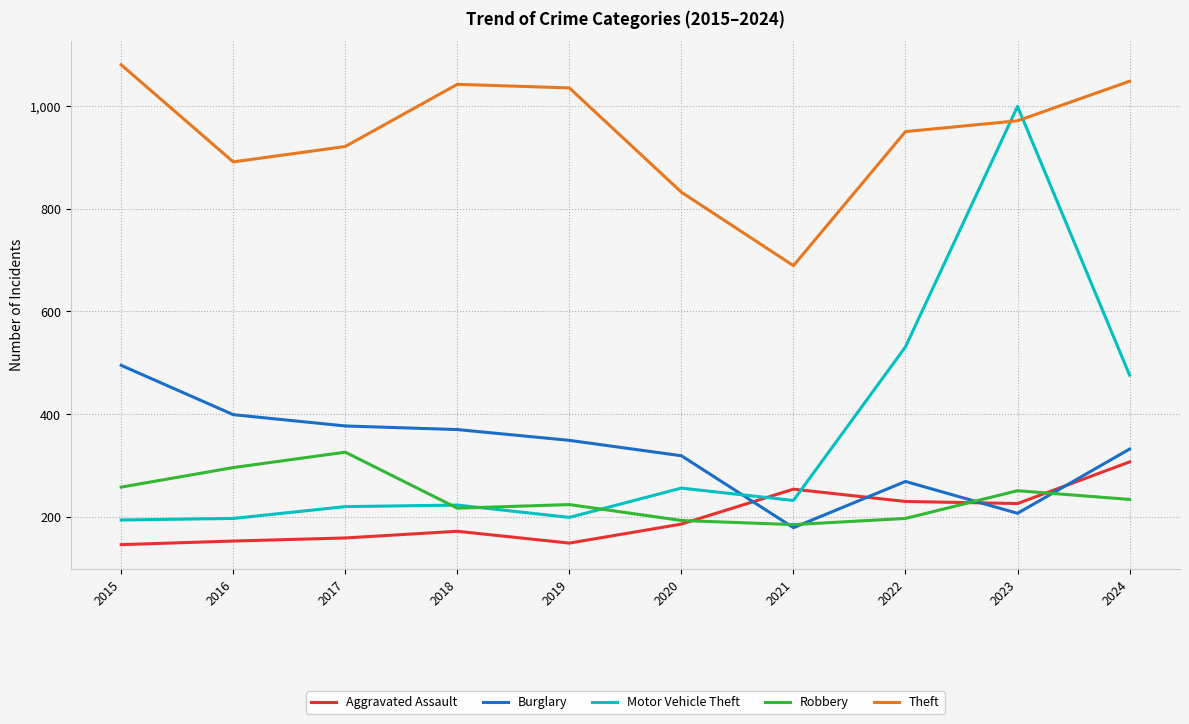

At 2016, list the series in order from largest to smallest.

Theft, Burglary, Robbery, Motor Vehicle Theft, Aggravated Assault